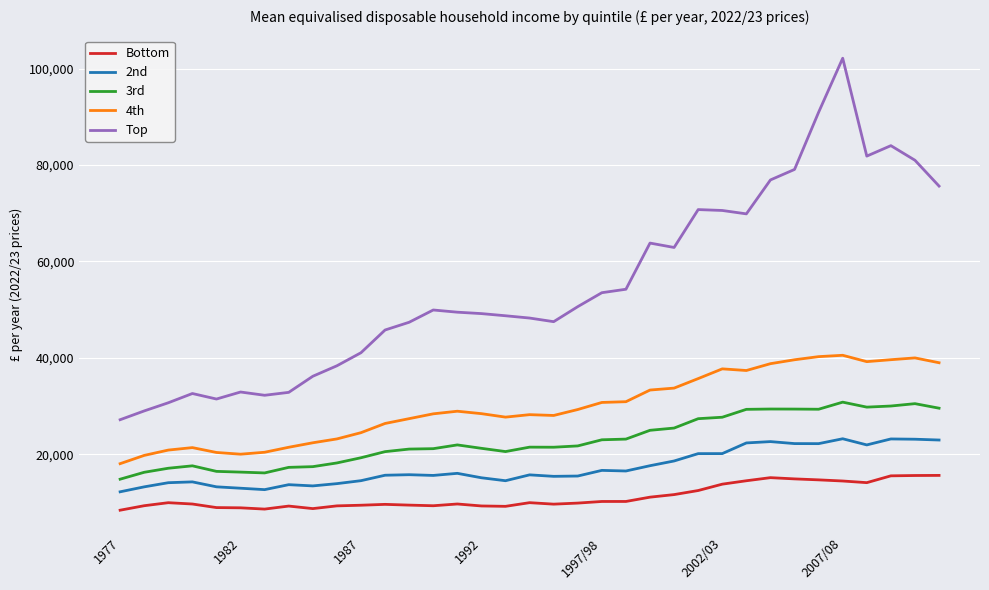

Rank the series by their maximum value, from lowest to highest.

Bottom, 2nd, 3rd, 4th, Top